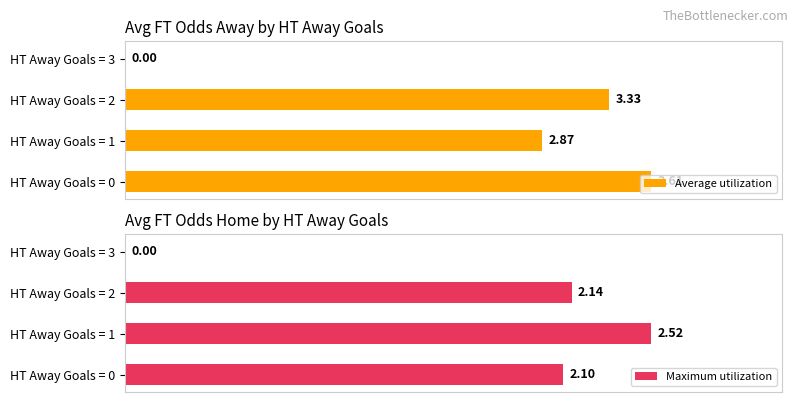

What is the value of the Average utilization bar at the 1st from the left?

3.6